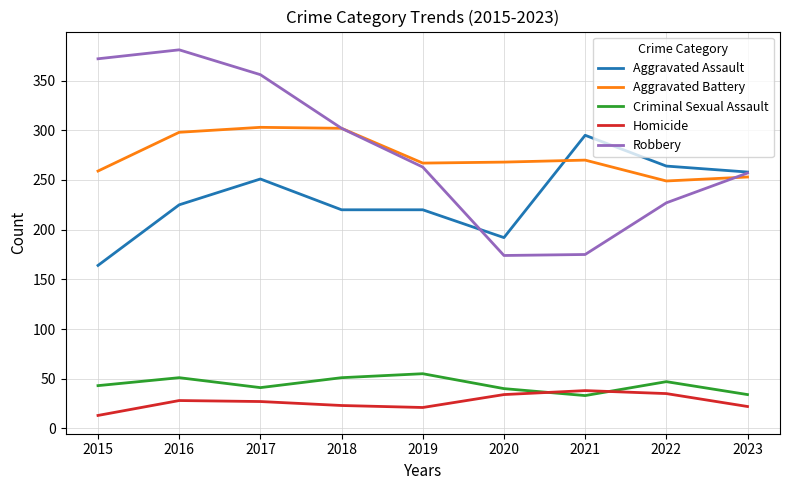

What is the difference between the Aggravated Assault values at 2020 and 2016?

33